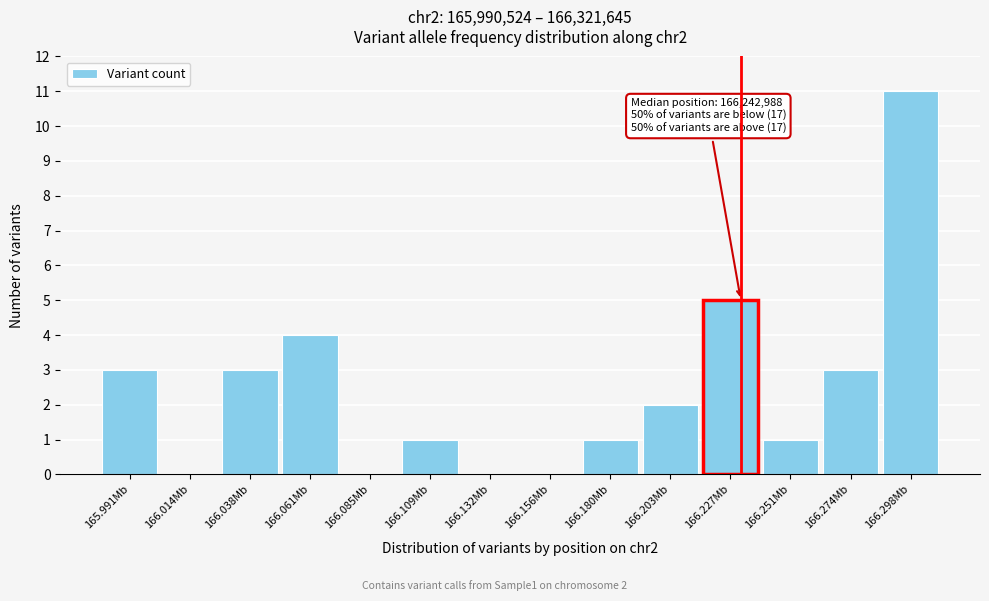

Reading left to right, extract all data points from this chart.

165.991Mb=3	166.014Mb=0	166.038Mb=3	166.061Mb=4	166.085Mb=0	166.109Mb=1	166.132Mb=0	166.156Mb=0	166.180Mb=1	166.203Mb=2	166.227Mb=5	166.251Mb=1	166.274Mb=3	166.298Mb=11